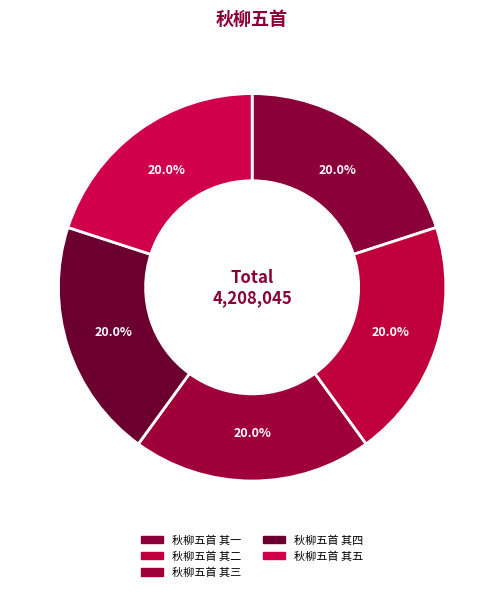

To the nearest percent, what is the combined percentage of 秋柳五首 其三 and 秋柳五首 其五?

40%